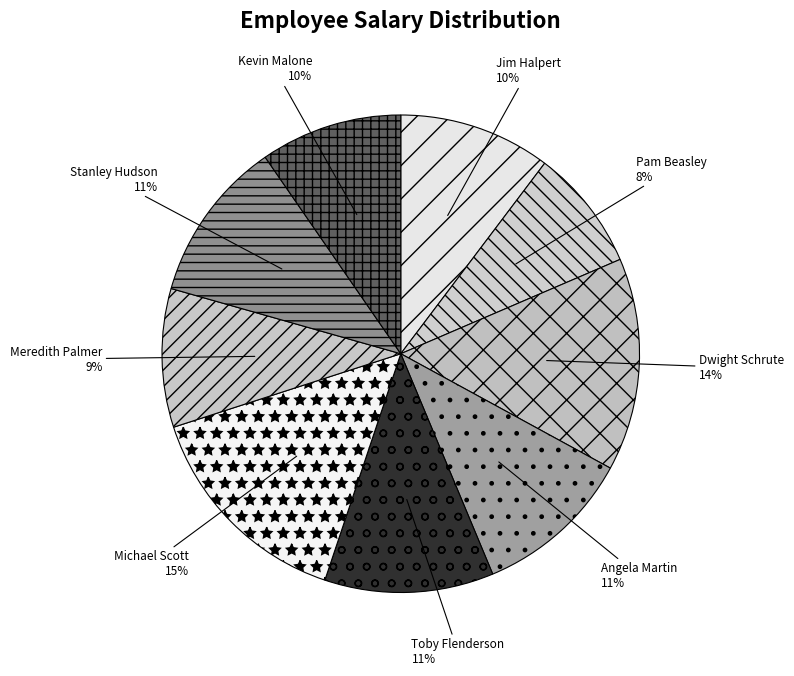

How many slices are in this pie chart?

9